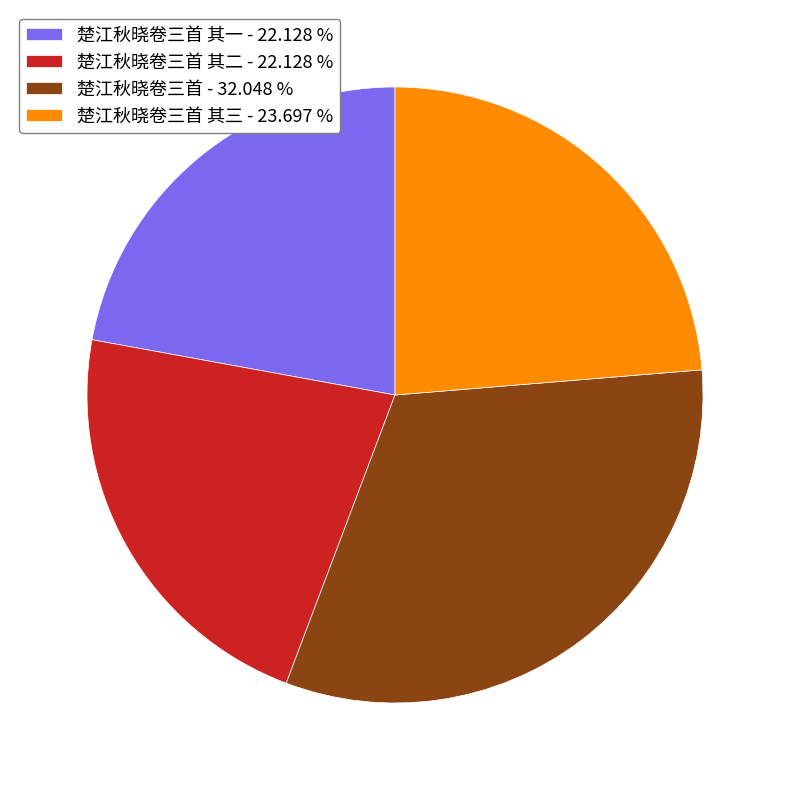

Do 楚江秋晓卷三首 其三 - 23.697 % and 楚江秋晓卷三首 其一 - 22.128 % together represent more than half of the pie?

No